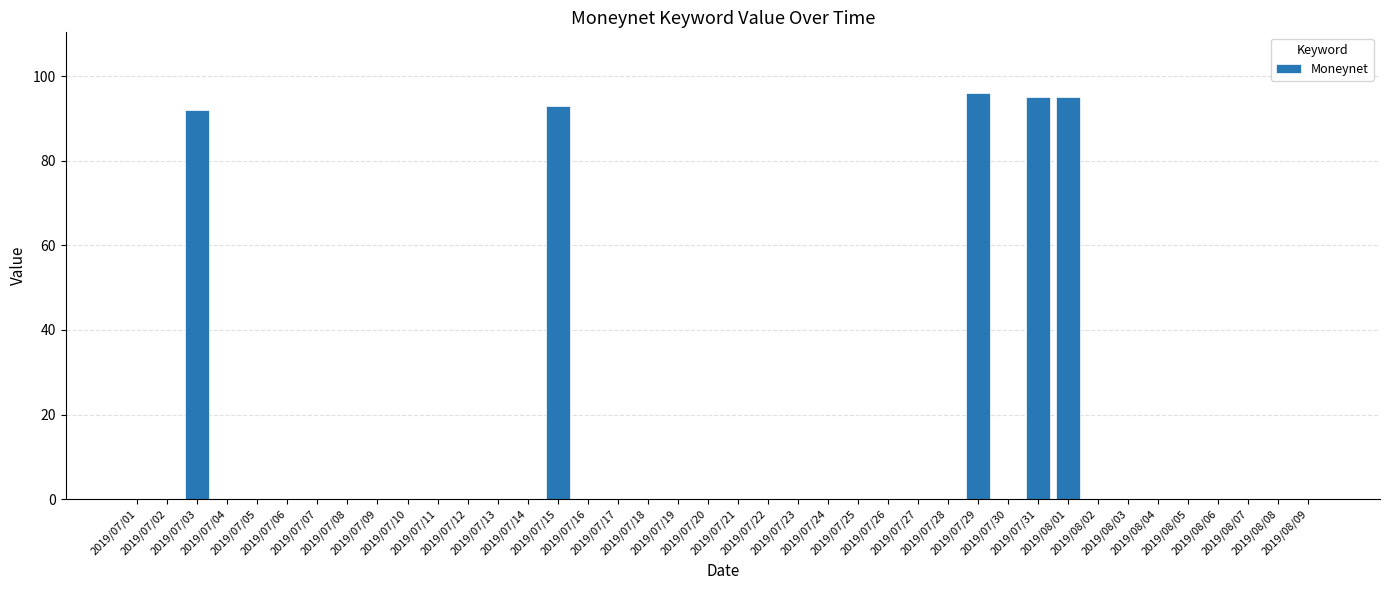

What is the maximum value shown in the chart?

96